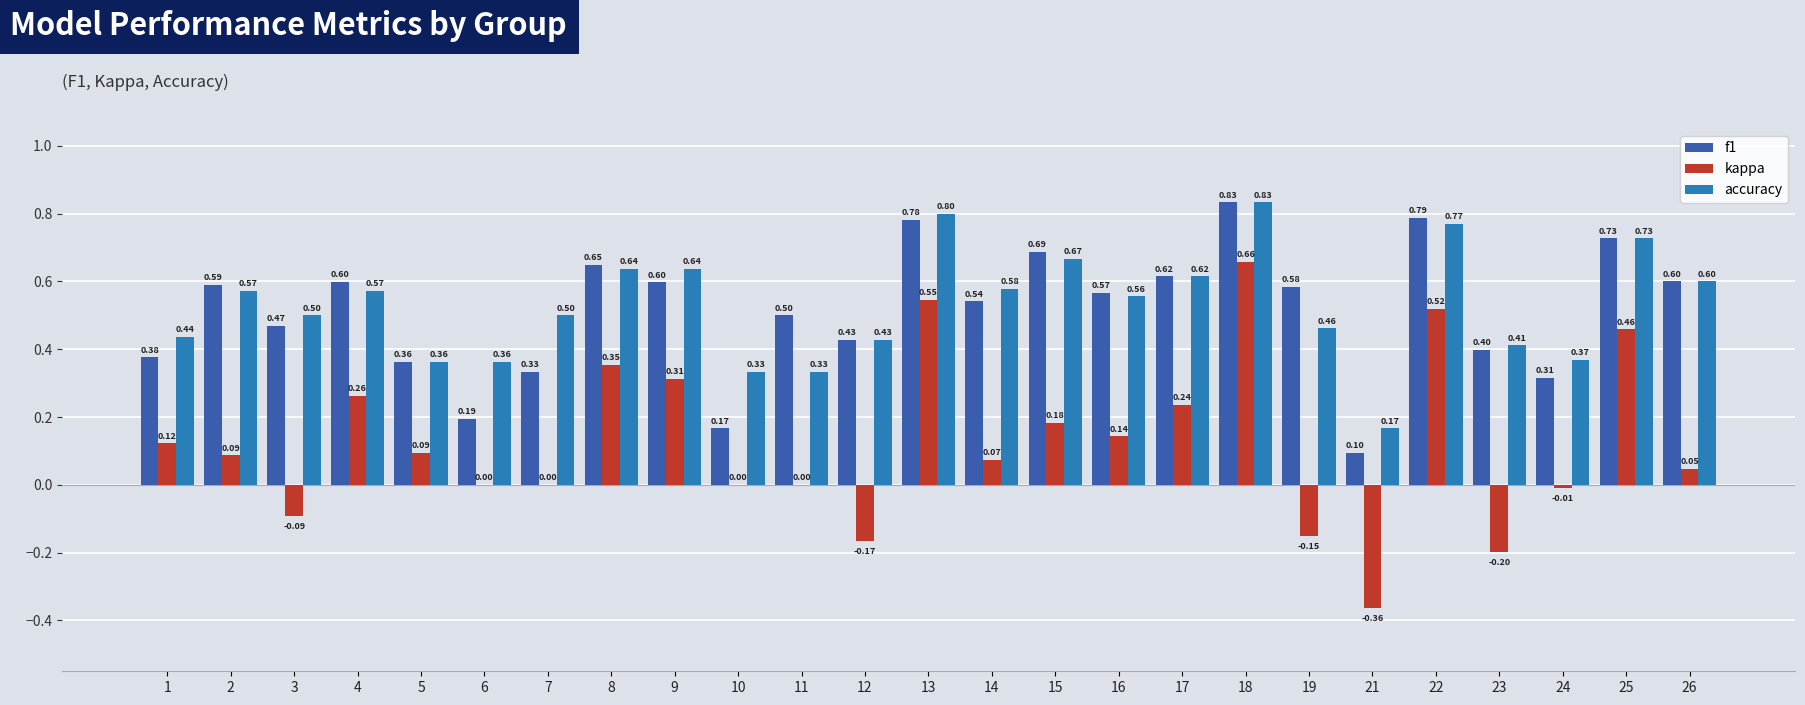

The accuracy series shows 0.4 at 5. True or false?

True